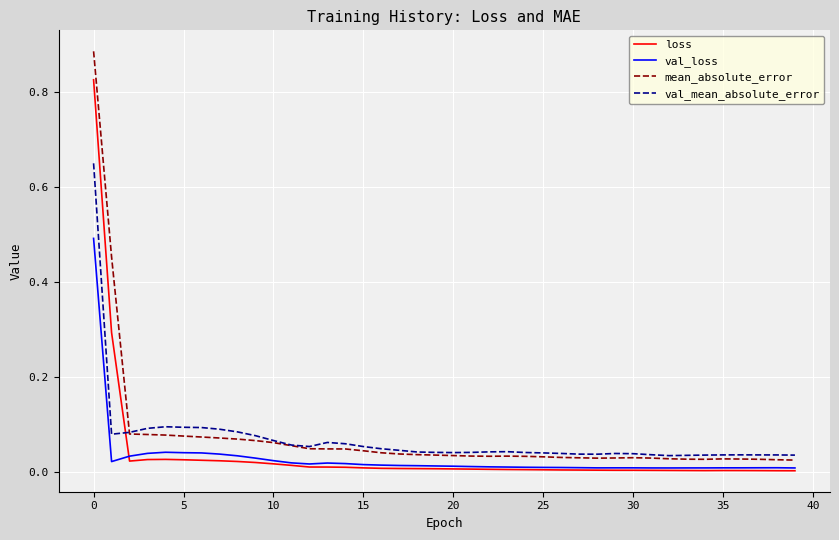

How many categories are shown in the chart?

40